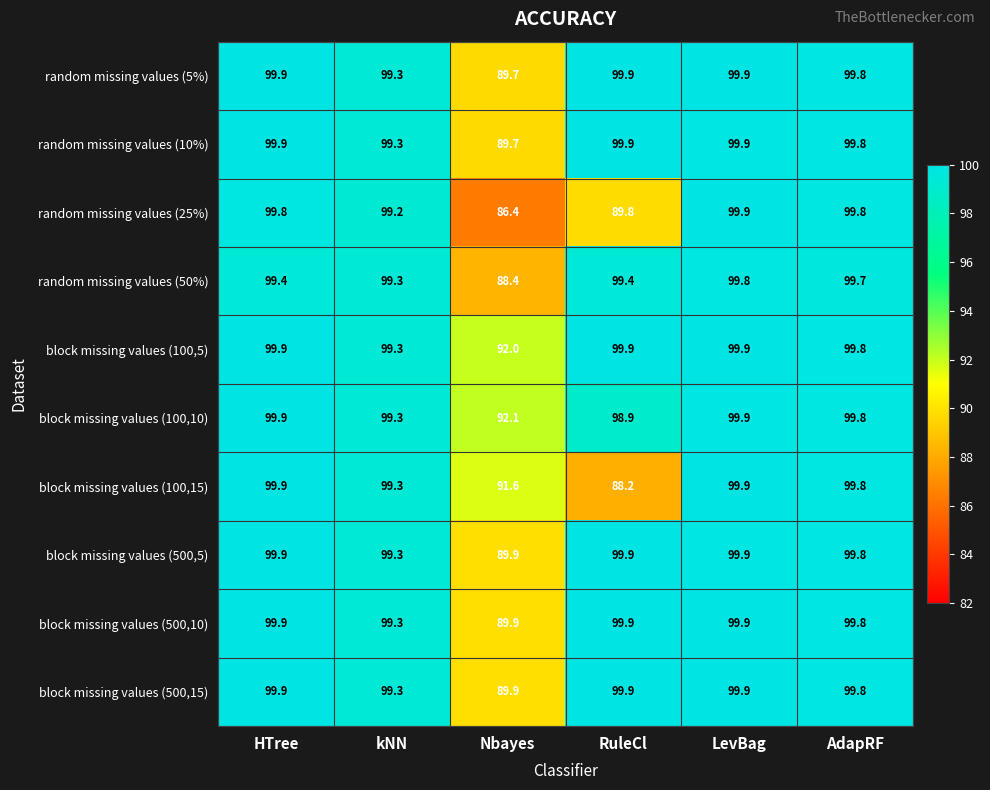

What is the maximum value shown in the chart?

99.9